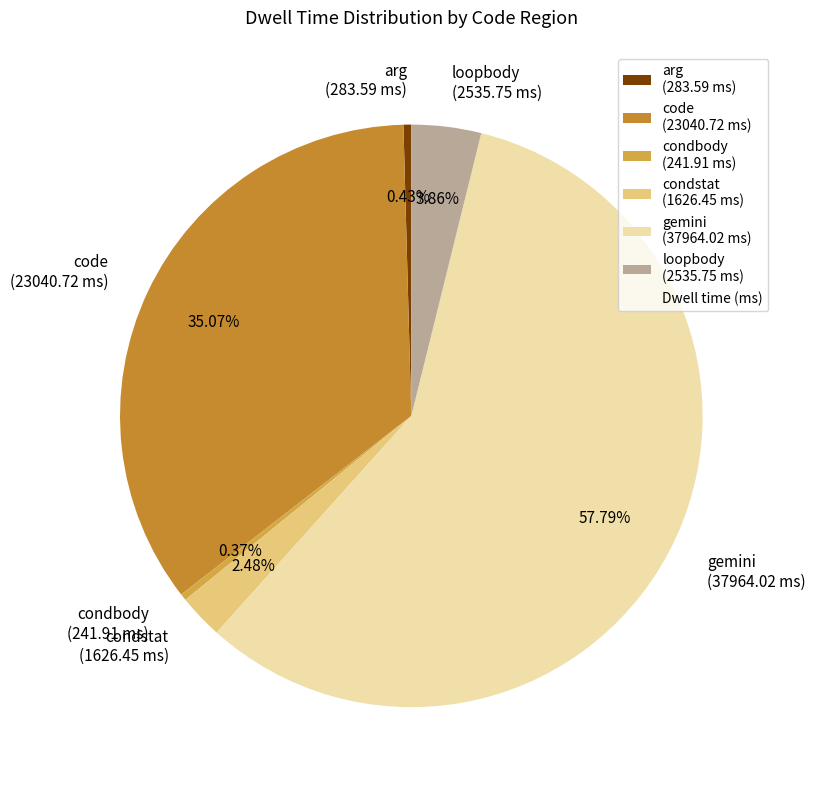

To the nearest percent, what portion does condstat represent?

2%